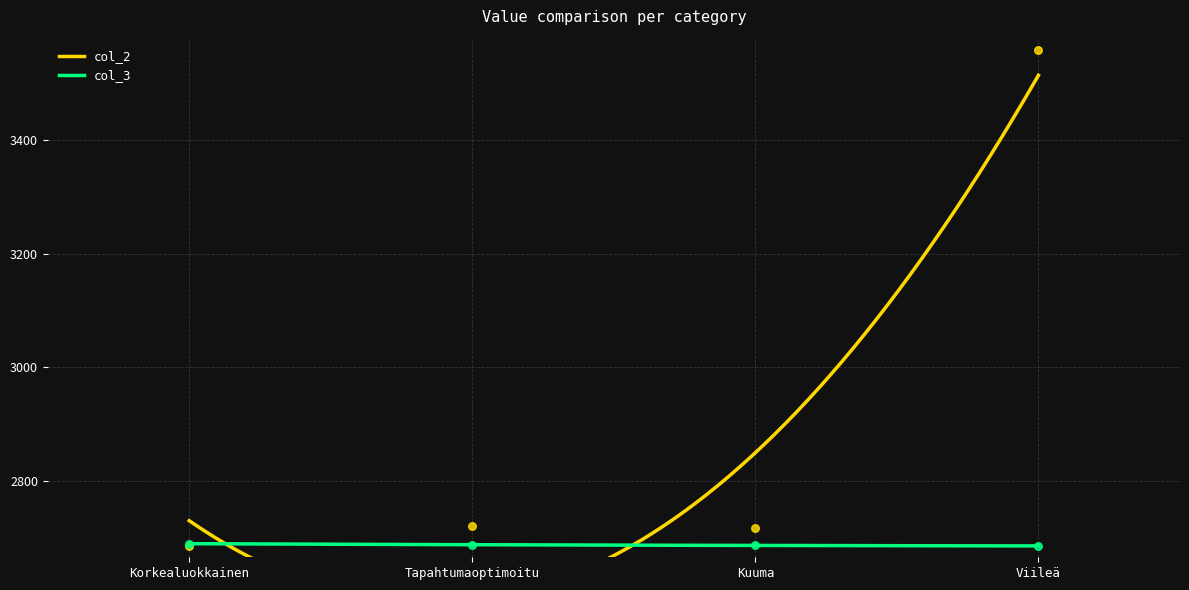

What is the total value across all series at Tapahtumaoptimoitu?

5408